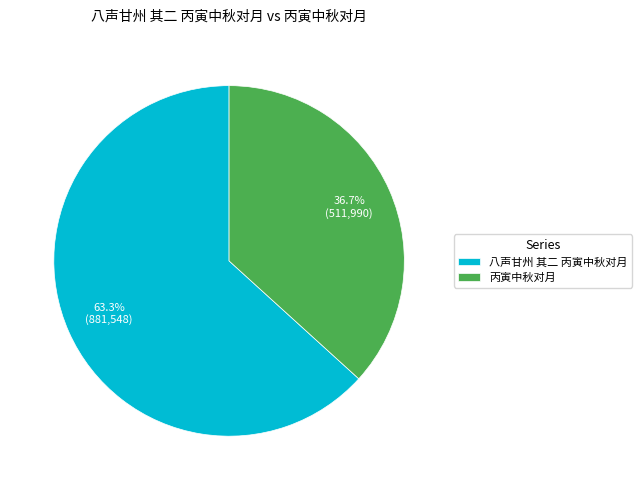

What is the ratio of the value at 八声甘州 其二 丙寅中秋对月 to the value at 丙寅中秋对月?

1.7